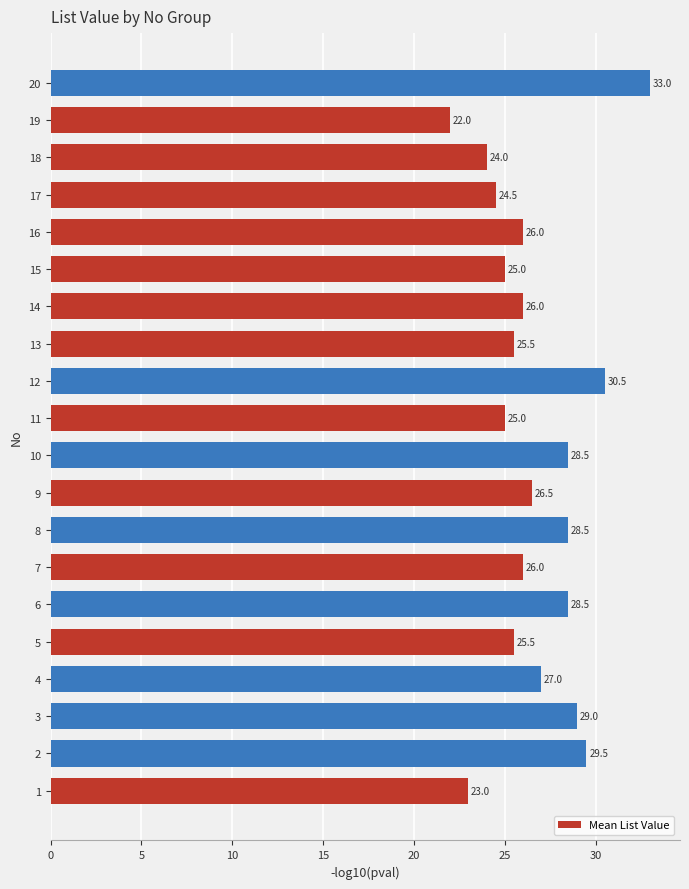

Reading bottom to top, transcribe all the data shown in this chart.

1=23.0	2=29.5	3=29.0	4=27.0	5=25.5	6=28.5	7=26.0	8=28.5	9=26.5	10=28.5	11=25.0	12=30.5	13=25.5	14=26.0	15=25.0	16=26.0	17=24.5	18=24.0	19=22.0	20=33.0